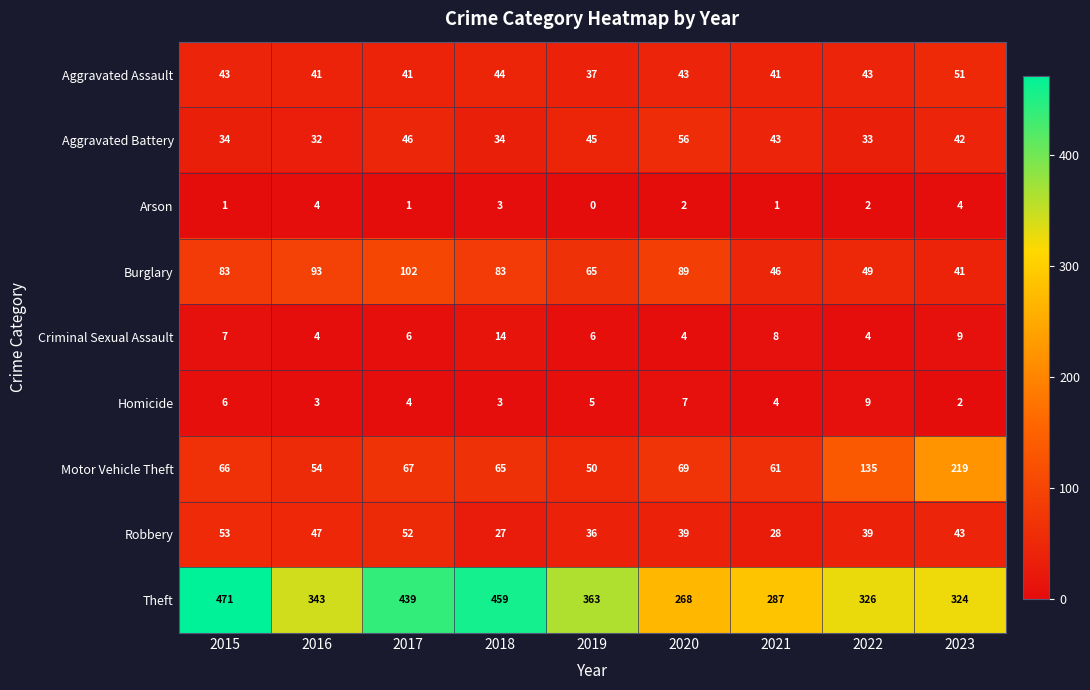

What value does the Motor Vehicle Theft series have at 2018, to the nearest 5?

65